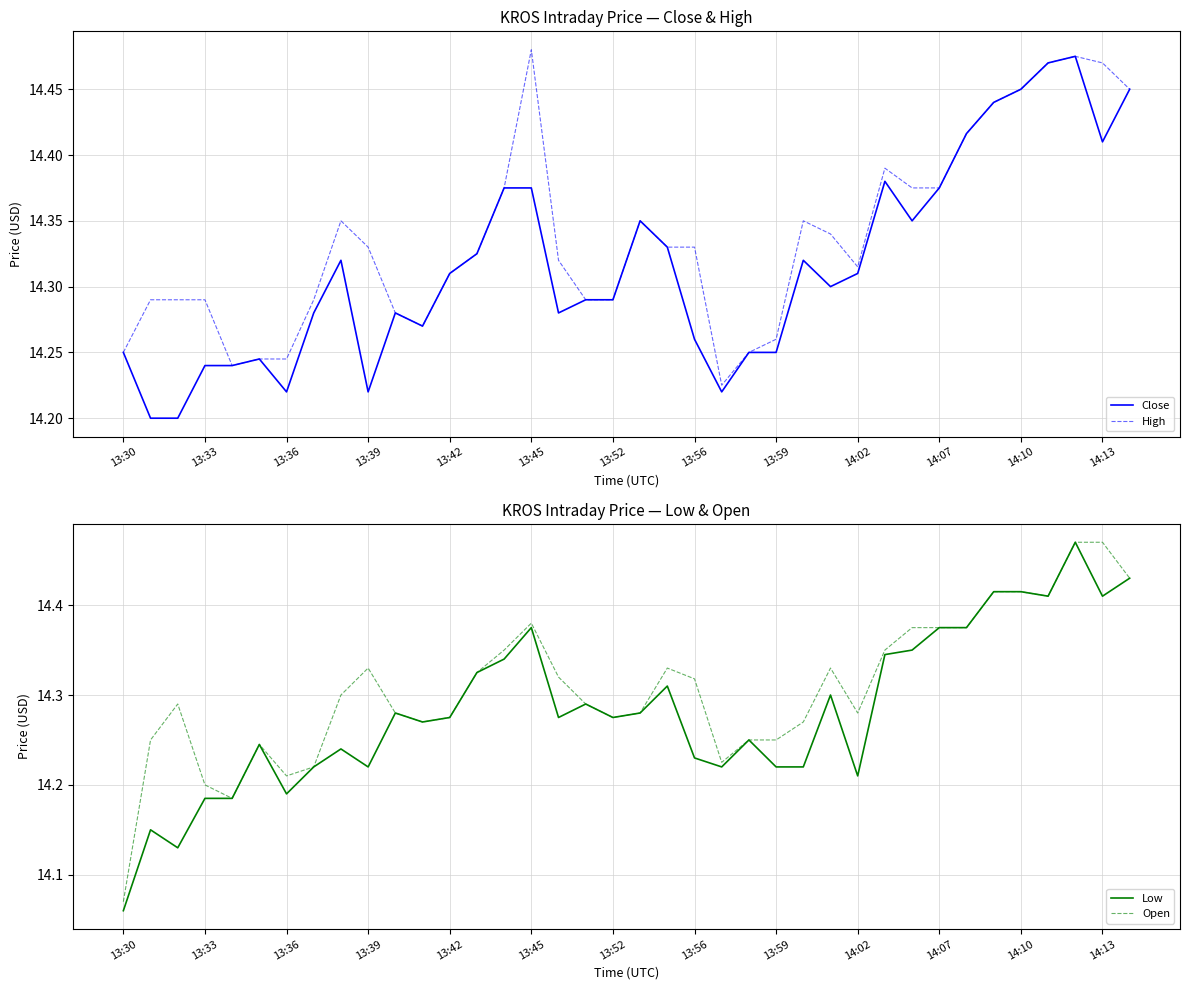

At which label is Open closest to 14?

13:30